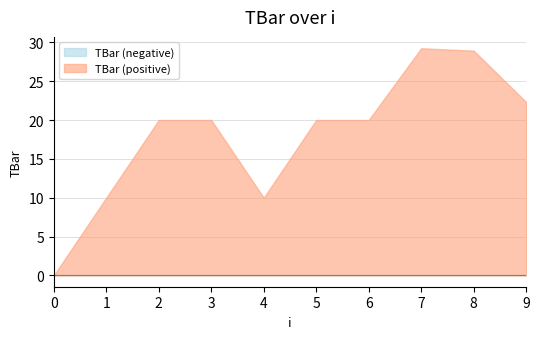

Where is the first local maximum?

7